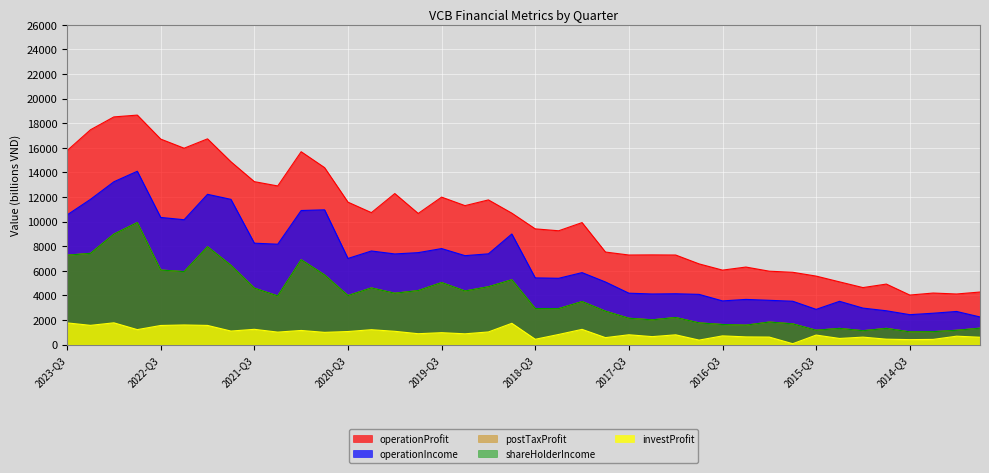

Rank the categories by operationIncome value from lowest to highest.

2013-Q4, 2014-Q3, 2014-Q2, 2014-Q1, 2014-Q4, 2015-Q3, 2015-Q1, 2015-Q2, 2015-Q4, 2016-Q3, 2016-Q1, 2016-Q2, 2016-Q4, 2017-Q2, 2017-Q1, 2017-Q3, 2017-Q4, 2018-Q2, 2018-Q3, 2018-Q1, 2020-Q3, 2019-Q2, 2020-Q1, 2019-Q1, 2019-Q4, 2020-Q2, 2019-Q3, 2021-Q2, 2021-Q3, 2018-Q4, 2022-Q2, 2022-Q3, 2023-Q3, 2021-Q1, 2020-Q4, 2021-Q4, 2023-Q2, 2022-Q1, 2023-Q1, 2022-Q4